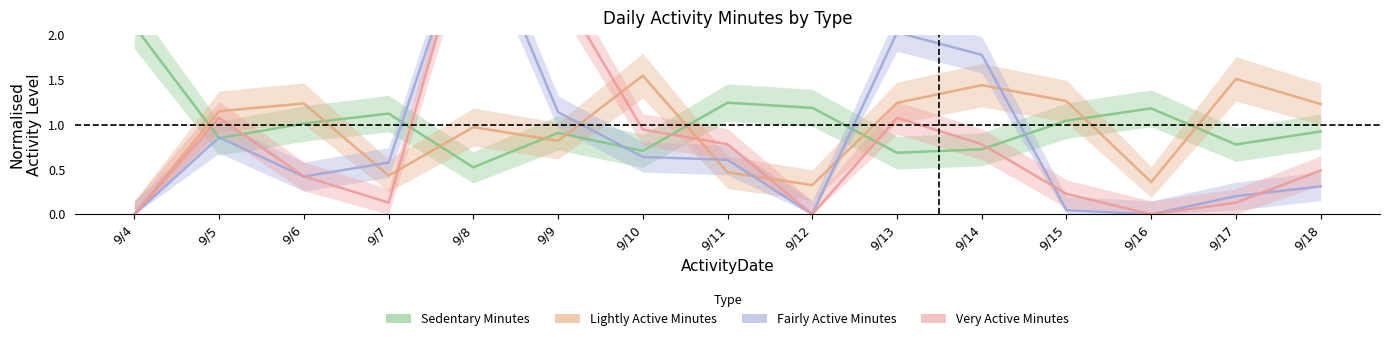

At which category does Very Active Minutes reach its first local peak?

9/5